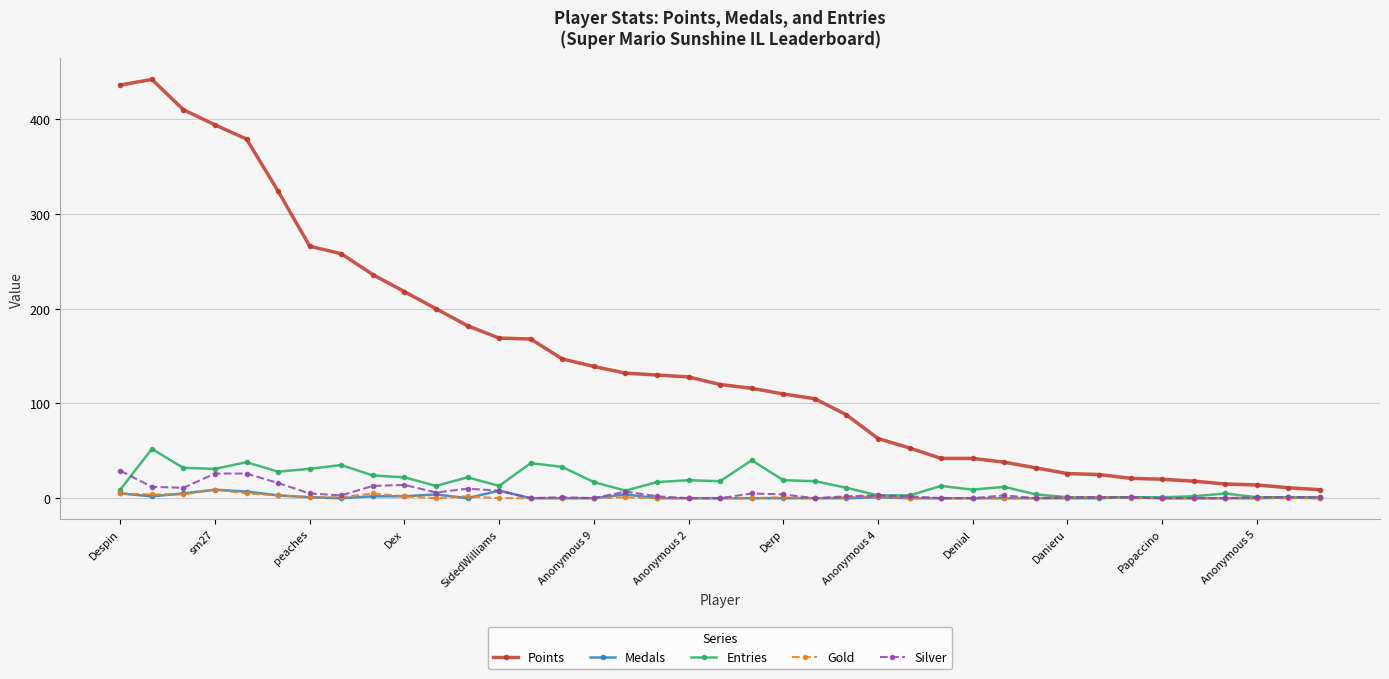

Which series has the largest total across all categories?

Points